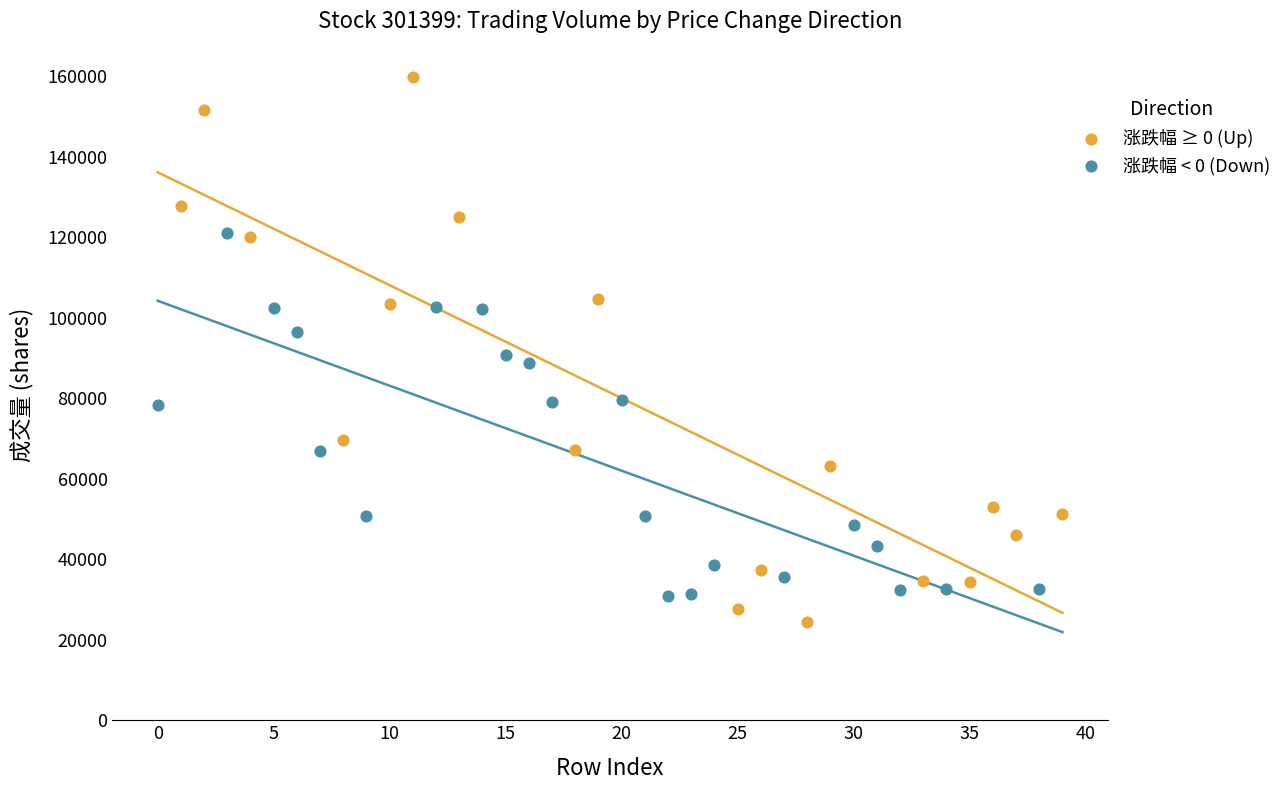

Which series reaches the maximum Y coordinate?

涨跌幅 ≥ 0 (Up)